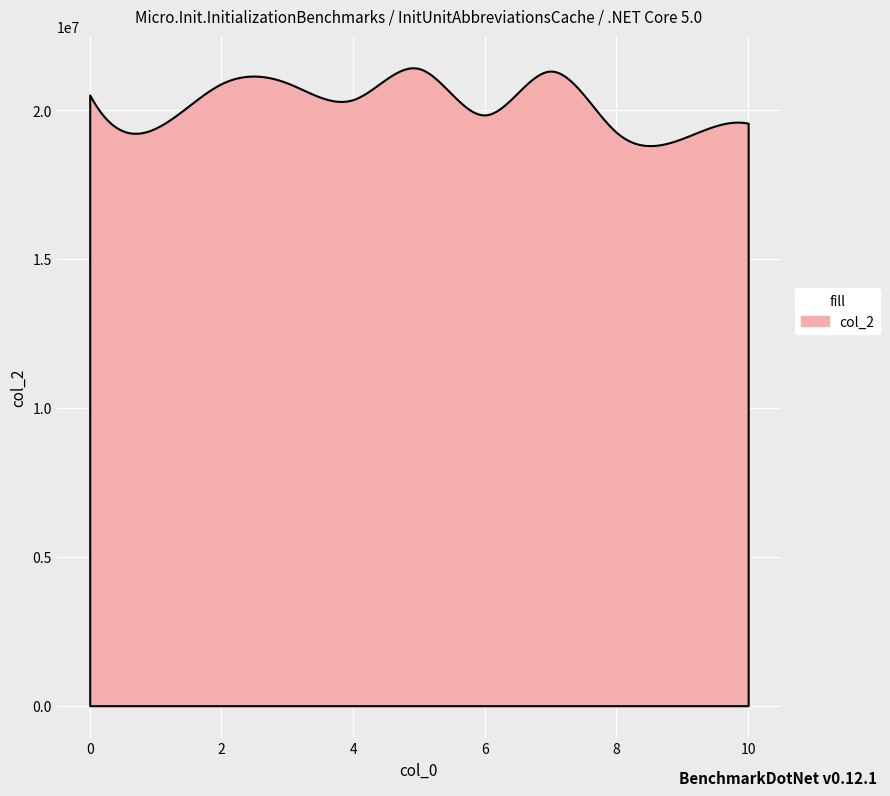

List the labels in order of value, largest first.

5, 7, 3, 2, 0, 4, 6, 10, 1, 8, 9